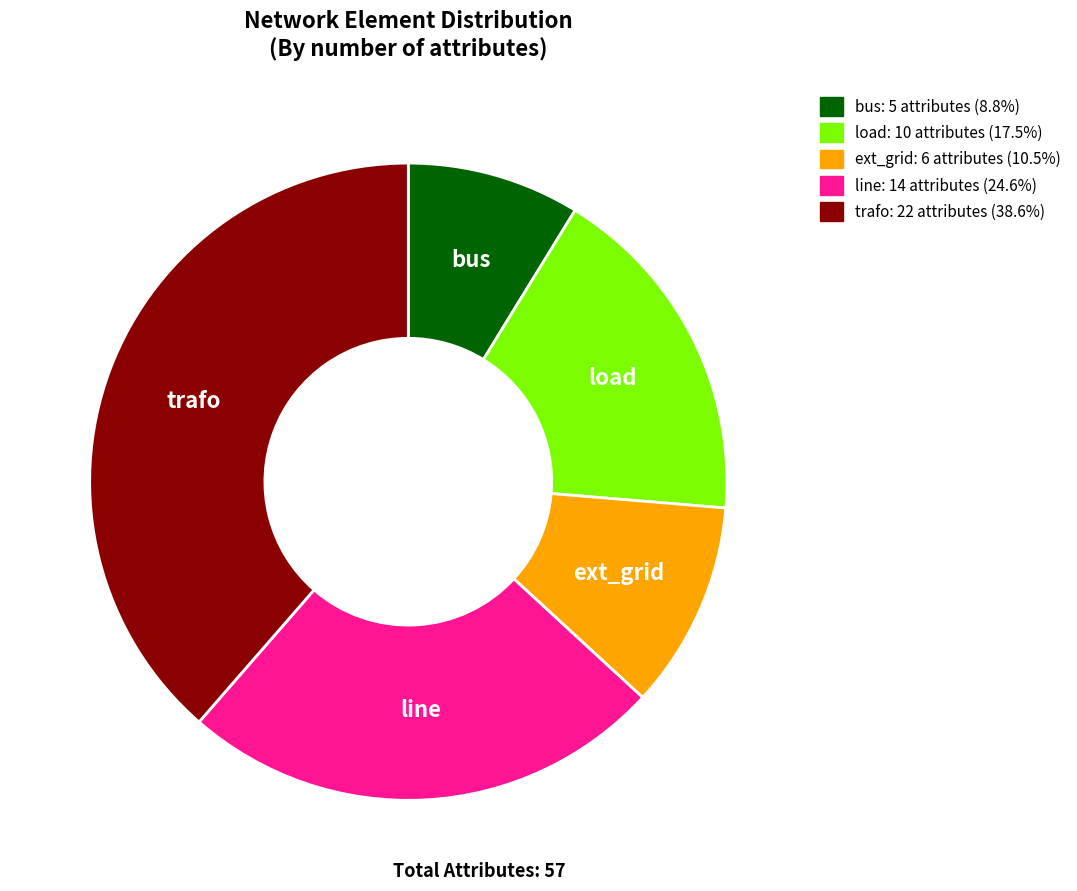

Rank the categories by value from highest to lowest.

trafo, line, load, ext_grid, bus